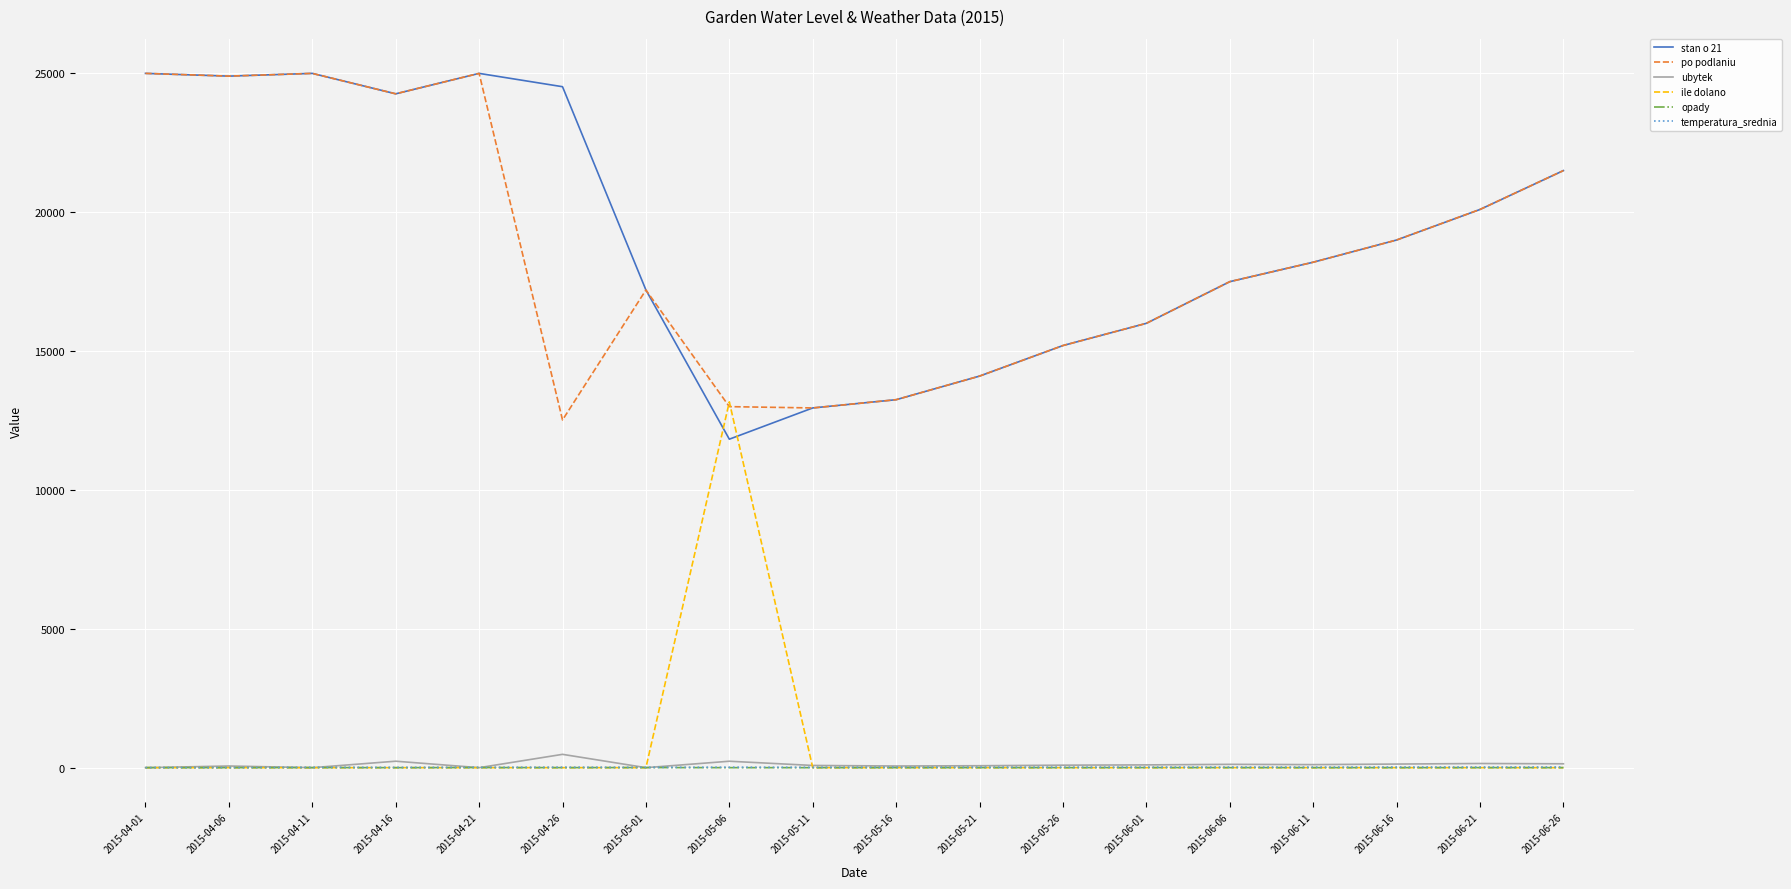

The value of ile dolano at 2015-04-16 is -4054.4. True or false?

False